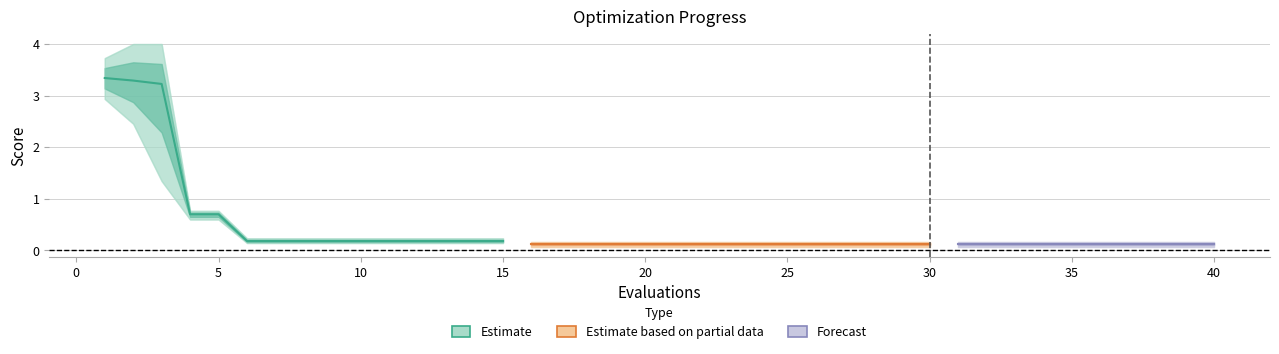

The worst series shows 0.2 at 11. True or false?

True